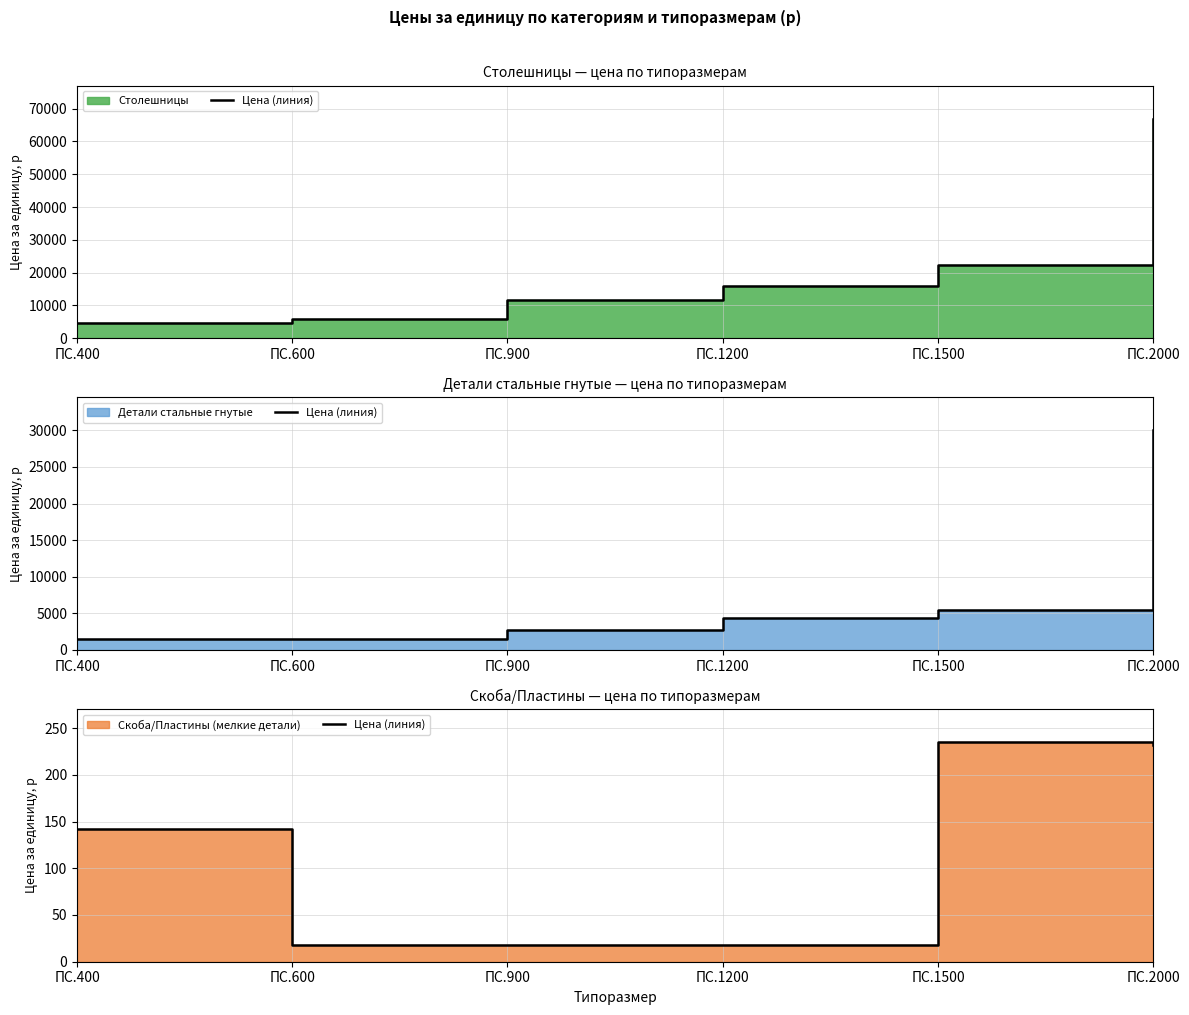

At which label is the value closest to 126?

ПС.400